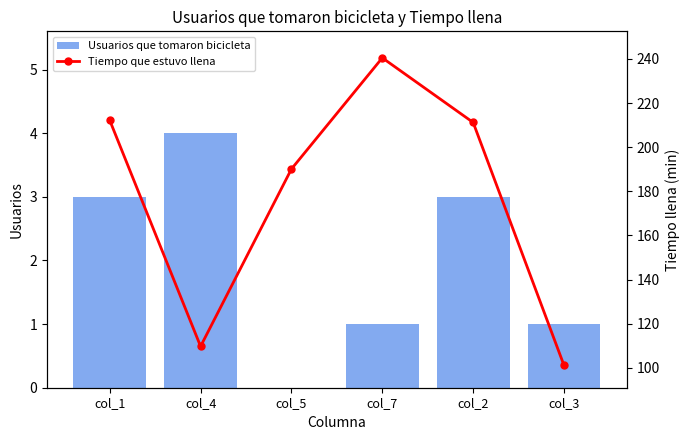

The value of Usuarios que tomaron bicicleta at col_3 is 1.5. True or false?

False